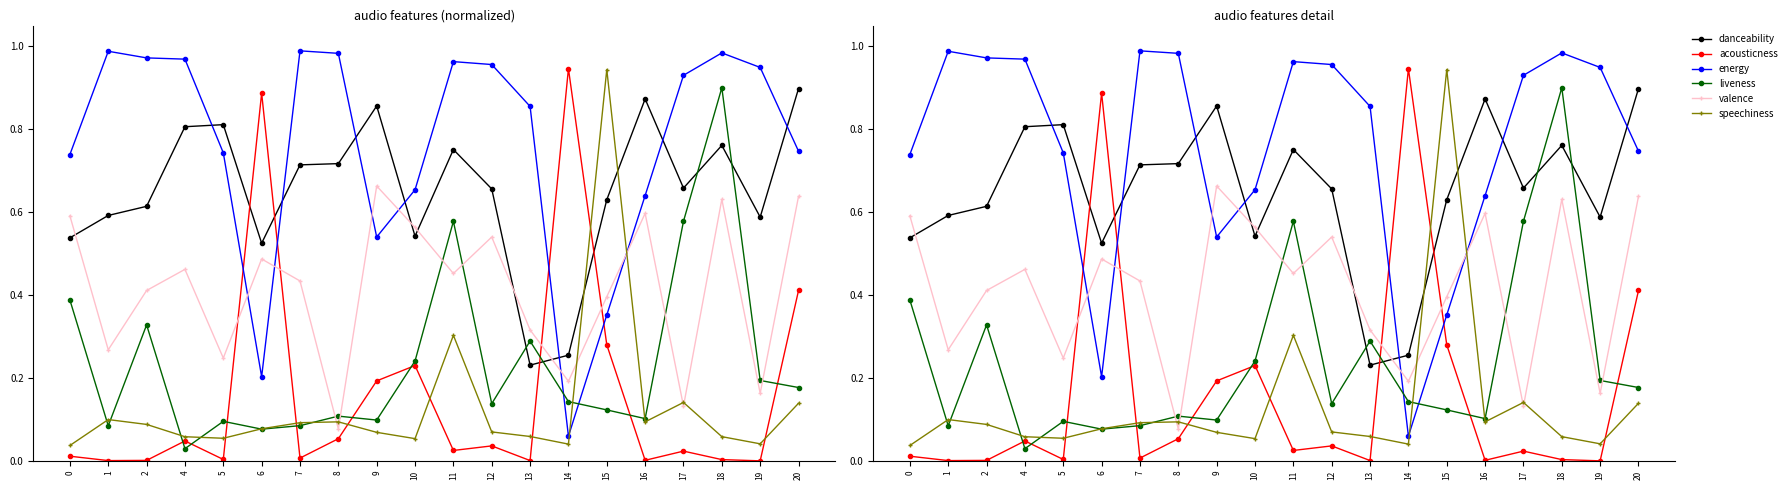

Rank the categories by valence value from lowest to highest.

8, 17, 19, 14, 5, 1, 13, 15, 2, 7, 11, 4, 6, 12, 10, 0, 16, 18, 20, 9